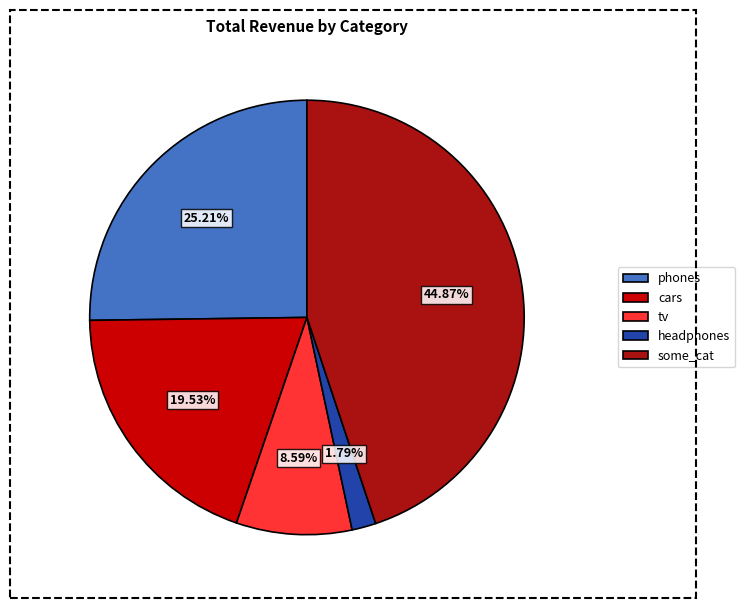

Rank the categories by value from highest to lowest.

some_cat, phones, cars, tv, headphones